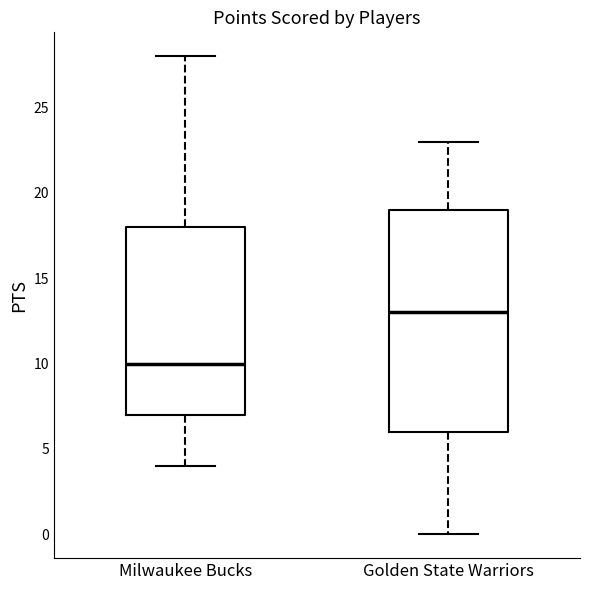

Reading left to right, read every box against the y-axis: the position of its median line, the range the box covers, and the ends of its whiskers. The values are not printed on the chart, so give them approximately, as read against the axis.

Milwaukee Bucks: median 10, box 7 to 18, whiskers 4 to 28
Golden State Warriors: median 13, box 6 to 19, whiskers 0 to 23